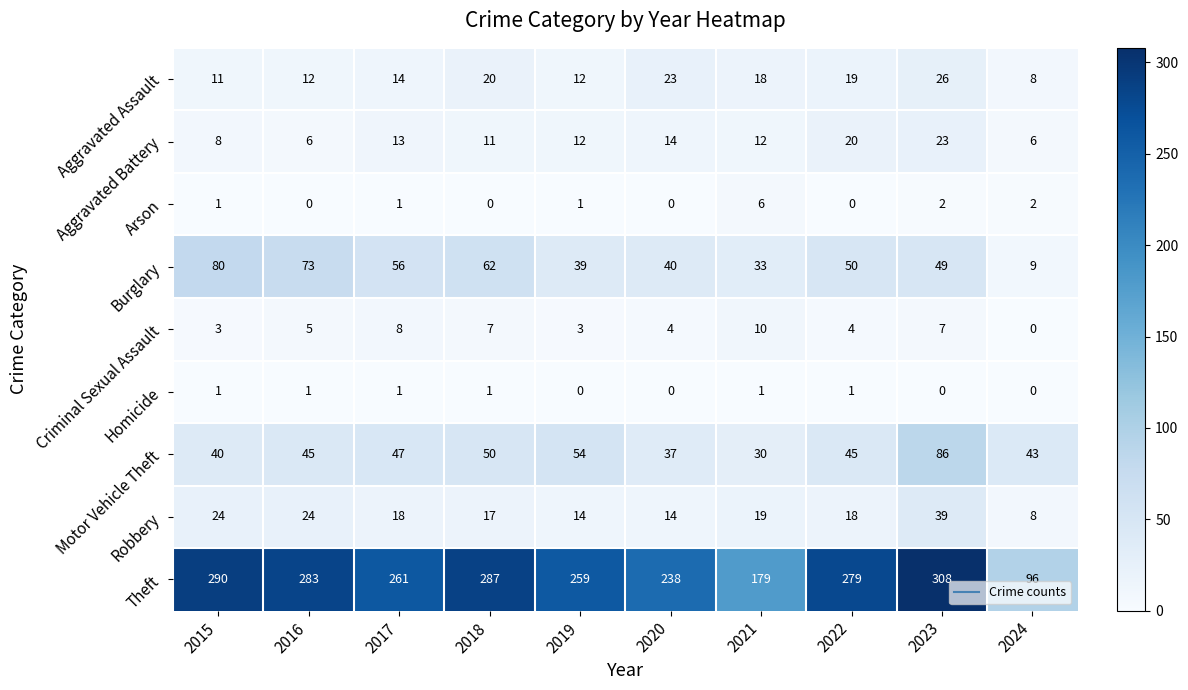

What is the sum of the Aggravated Battery values at 2016 and 2022?

26